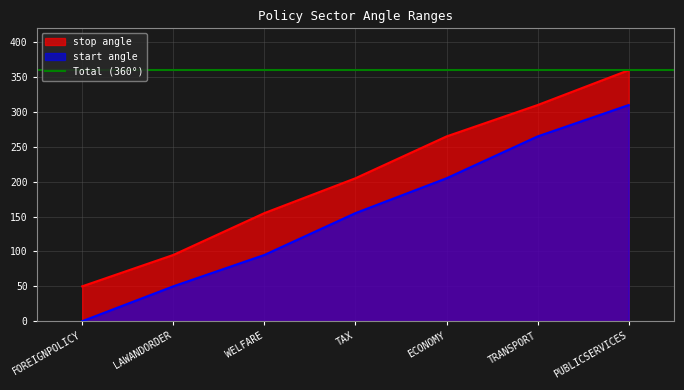

What is the spread (max minus min) of values at ECONOMY?

60